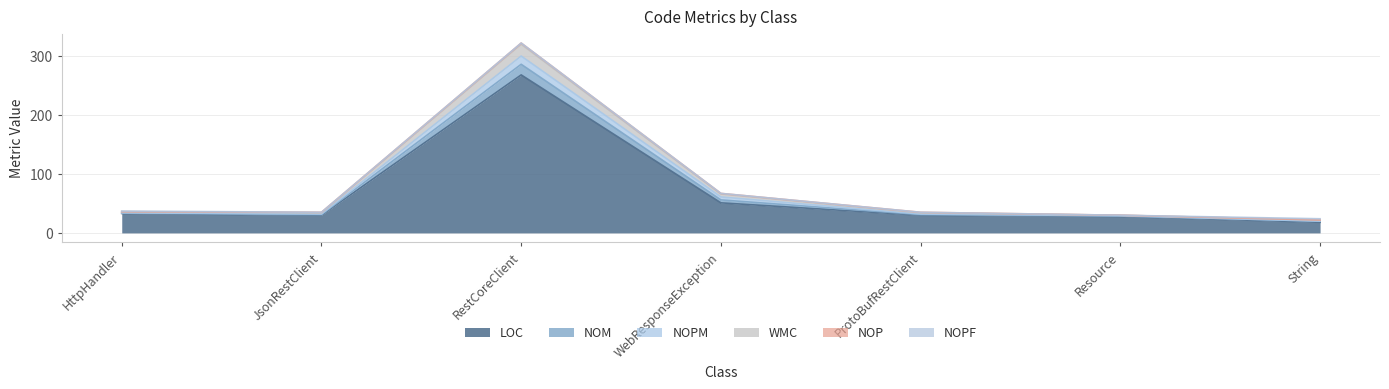

What is the label of the 3rd point from the right?

ProtoBufRestClient